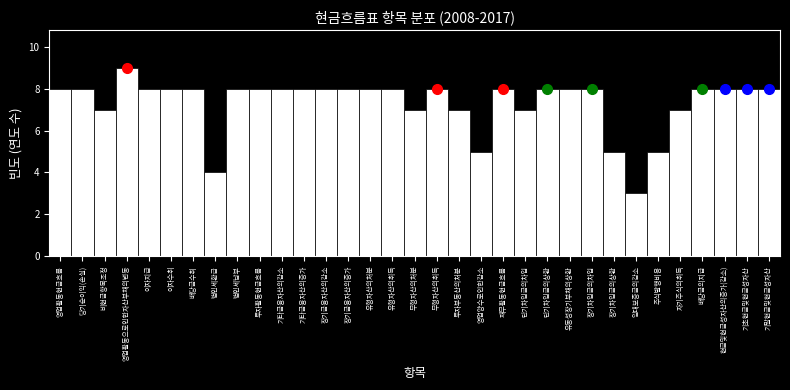

At which category does the chart reach its peak across all series?

영업활동으로인한자산부채의변동